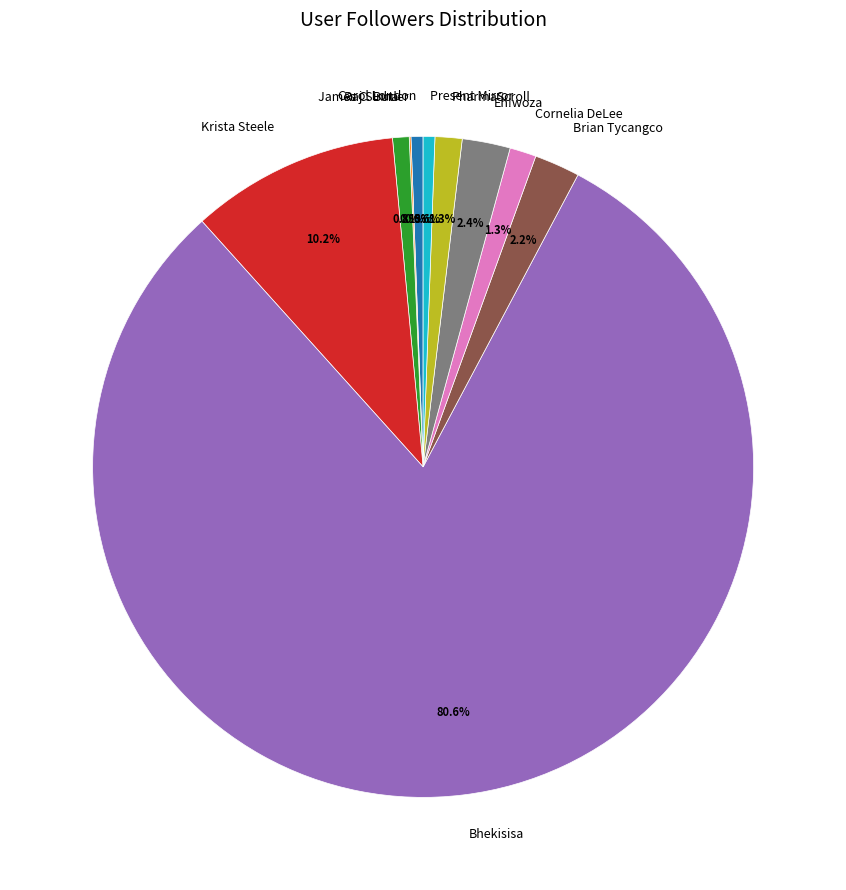

Which category has the biggest portion of the pie?

Bhekisisa